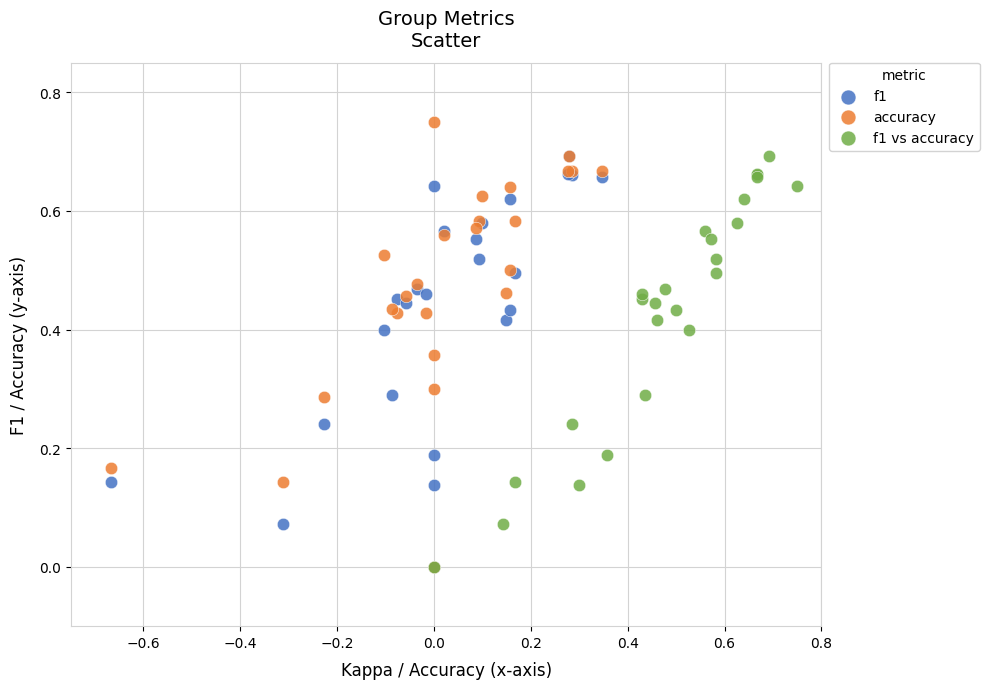

Which series has the largest Y range (max minus min)?

accuracy